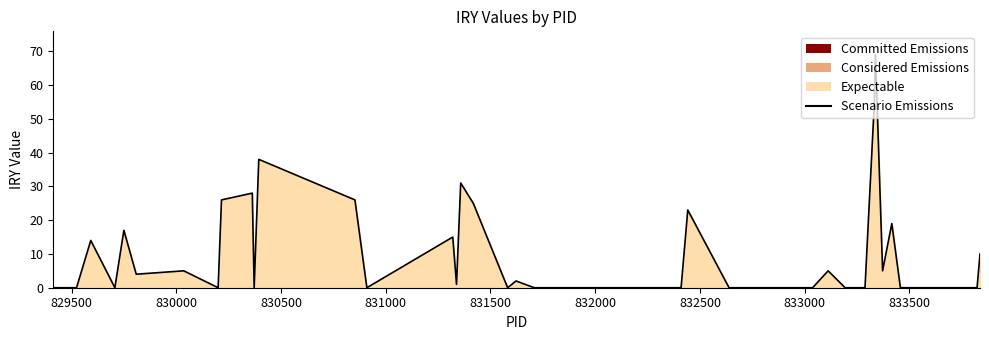

What is the greatest value displayed?

69